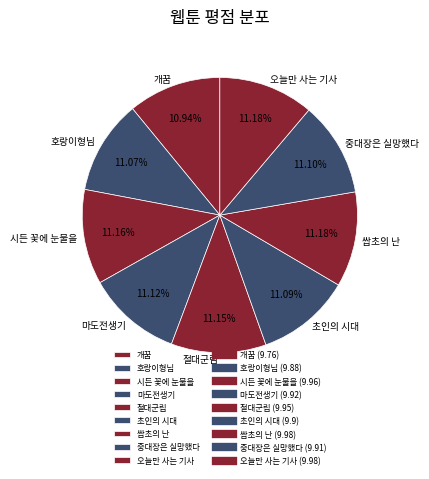

What is the ratio of the value at 중대장은 실망했다 to the value at 개꿈?

1.0